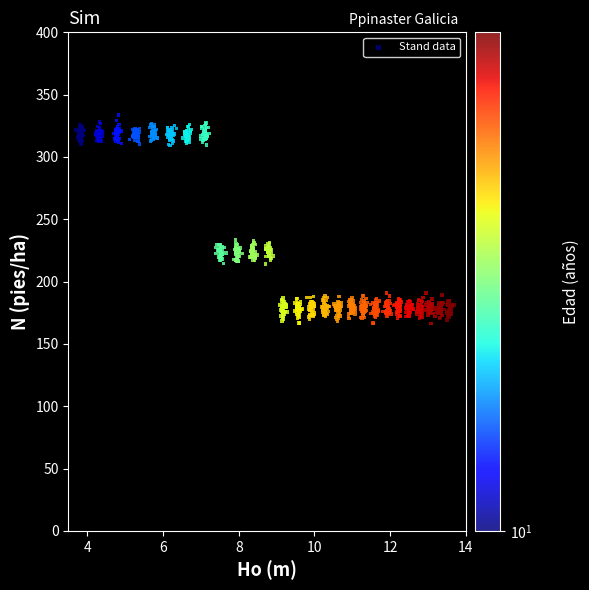

What is the range of Y values (max minus min)?

167.2